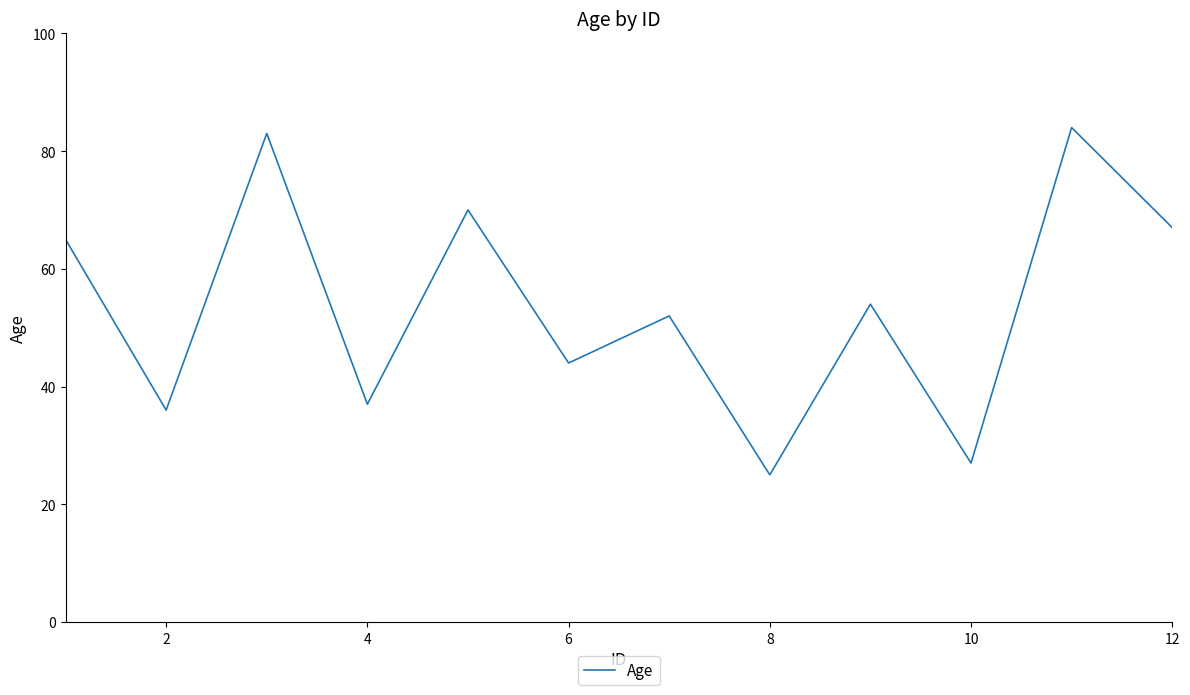

What is the maximum value shown in the chart?

84